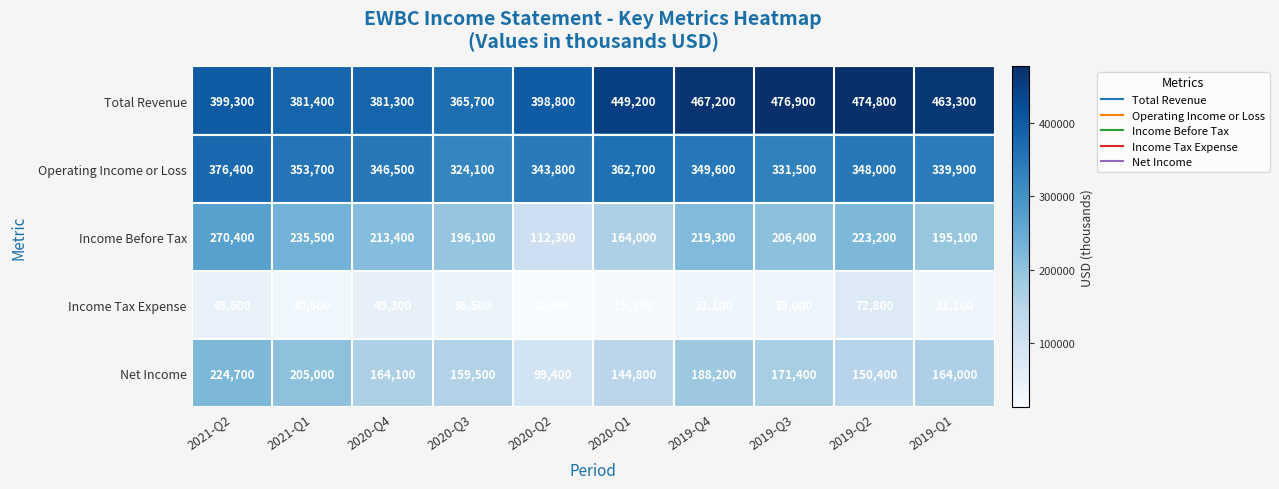

Between 2020-Q2 and 2019-Q1, which series saw the biggest shift?

Income Before Tax